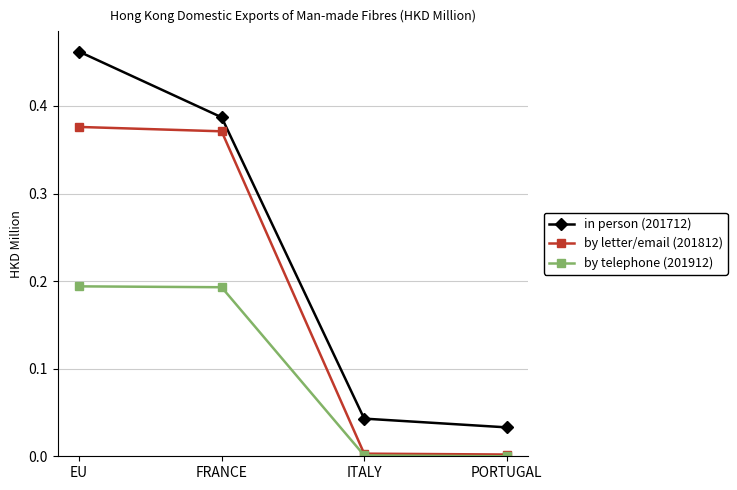

Rank the series by their average value, from lowest to highest.

by telephone (201912), by letter/email (201812), in person (201712)